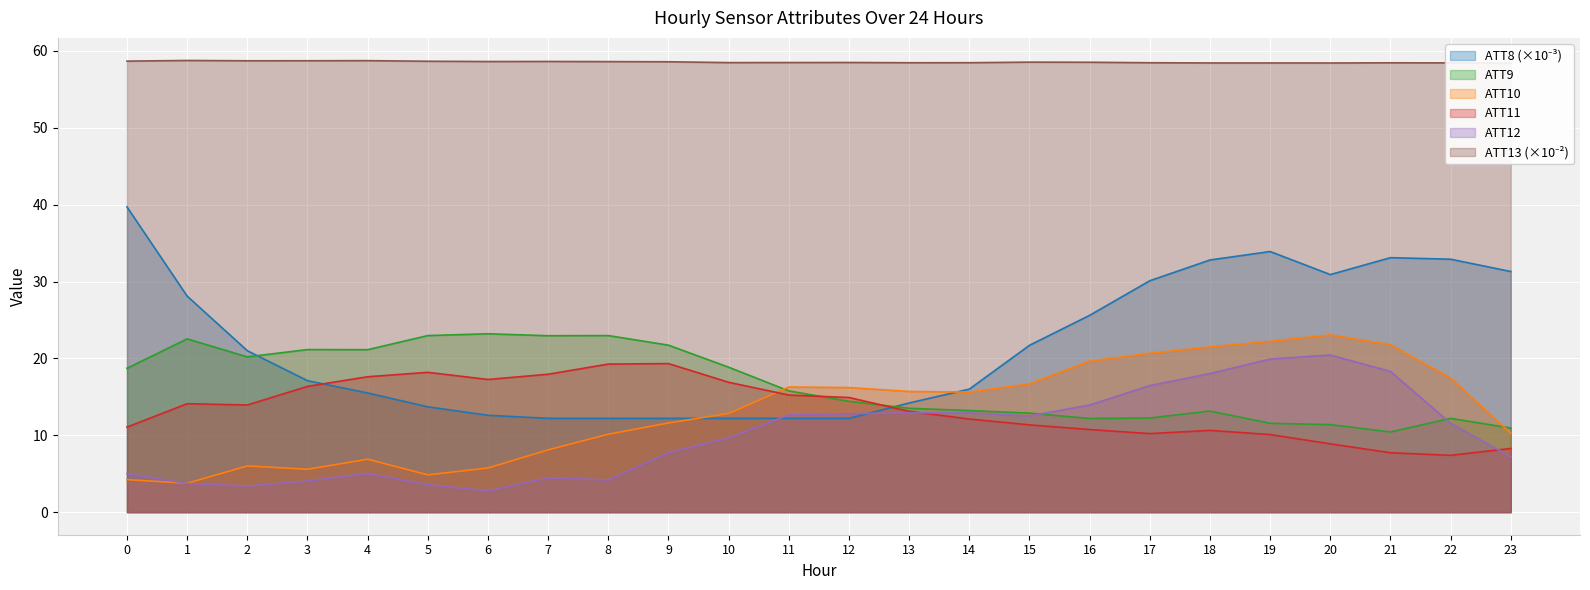

What is the approximate value of ATT12 at 13?

12.9